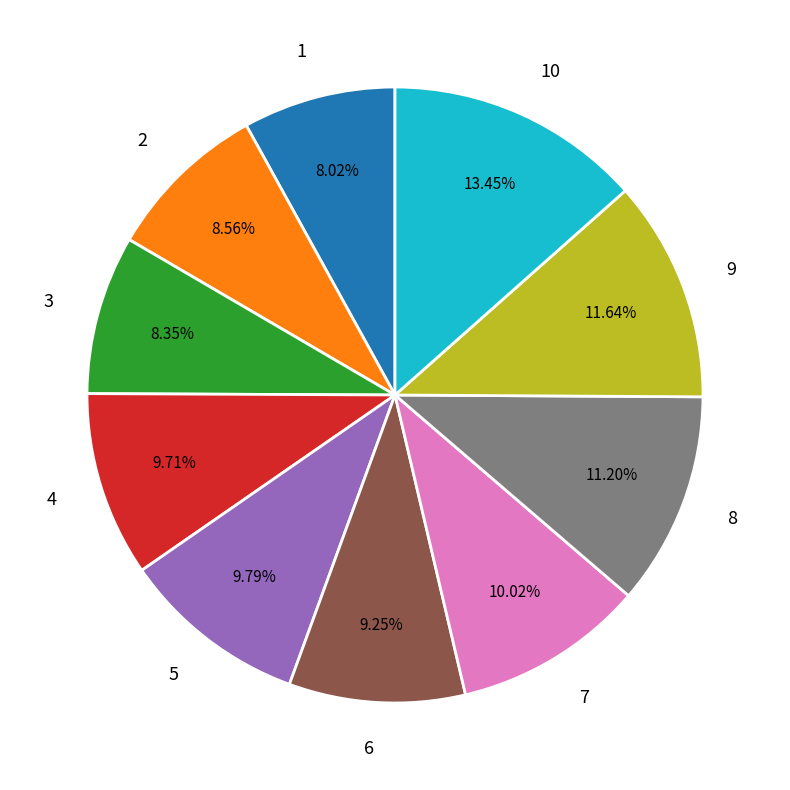

Is the sum of 9 and 7 greater than half?

No